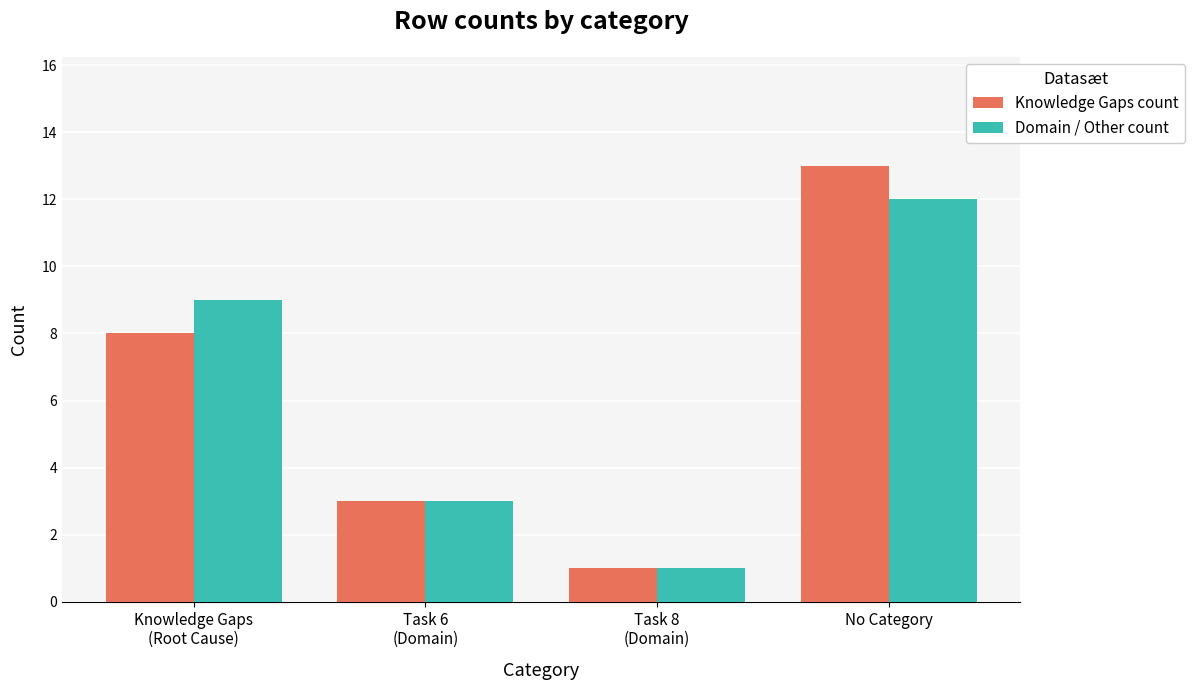

How many bars are there in total?

8